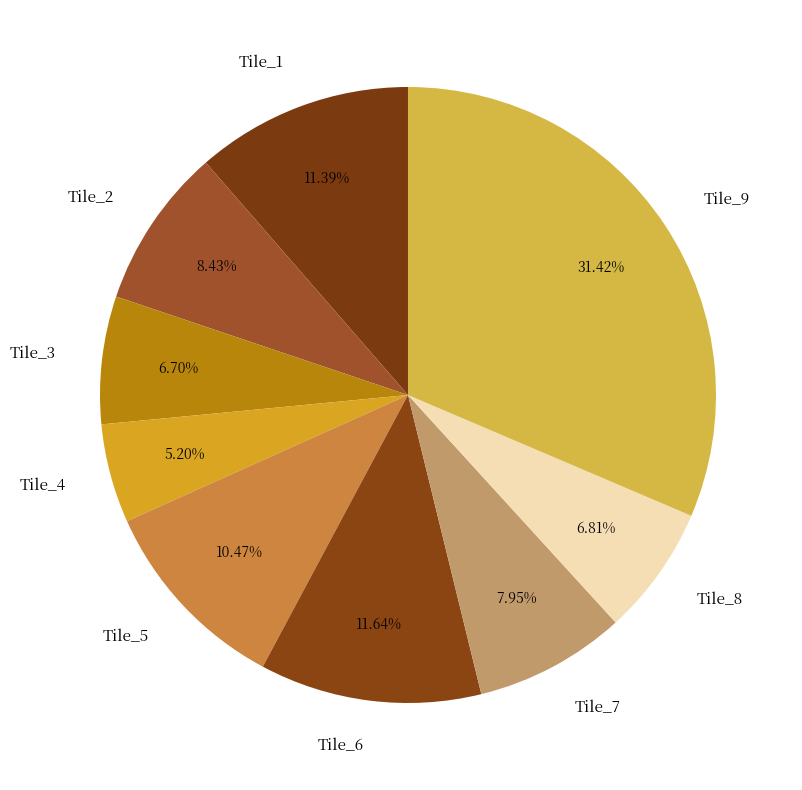

True or false: Tile_8 accounts for 7% of the total.

True